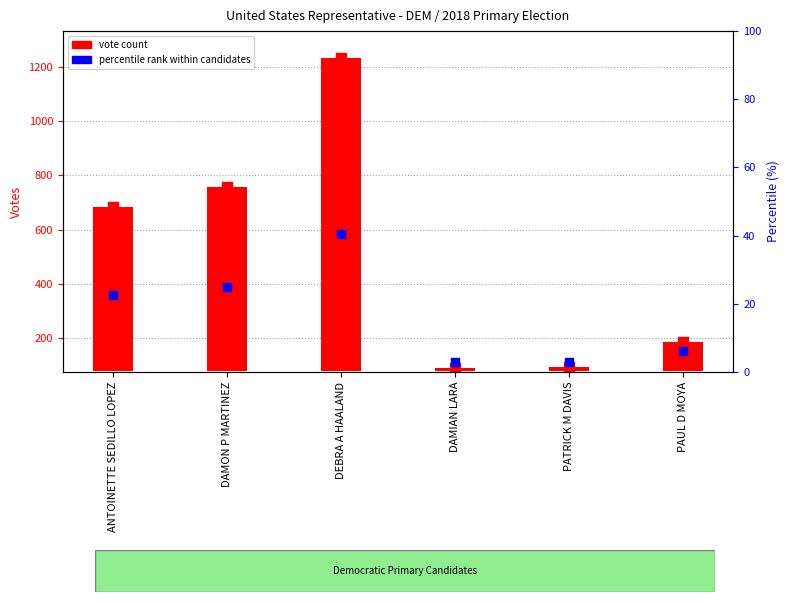

At how many categories does at least one series exceed 1129?

1